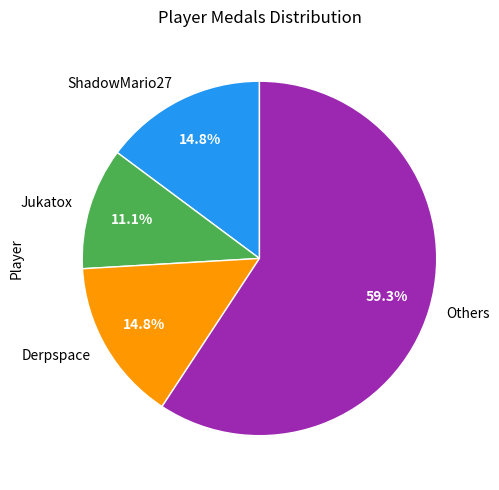

What is the largest slice in the pie chart?

Others